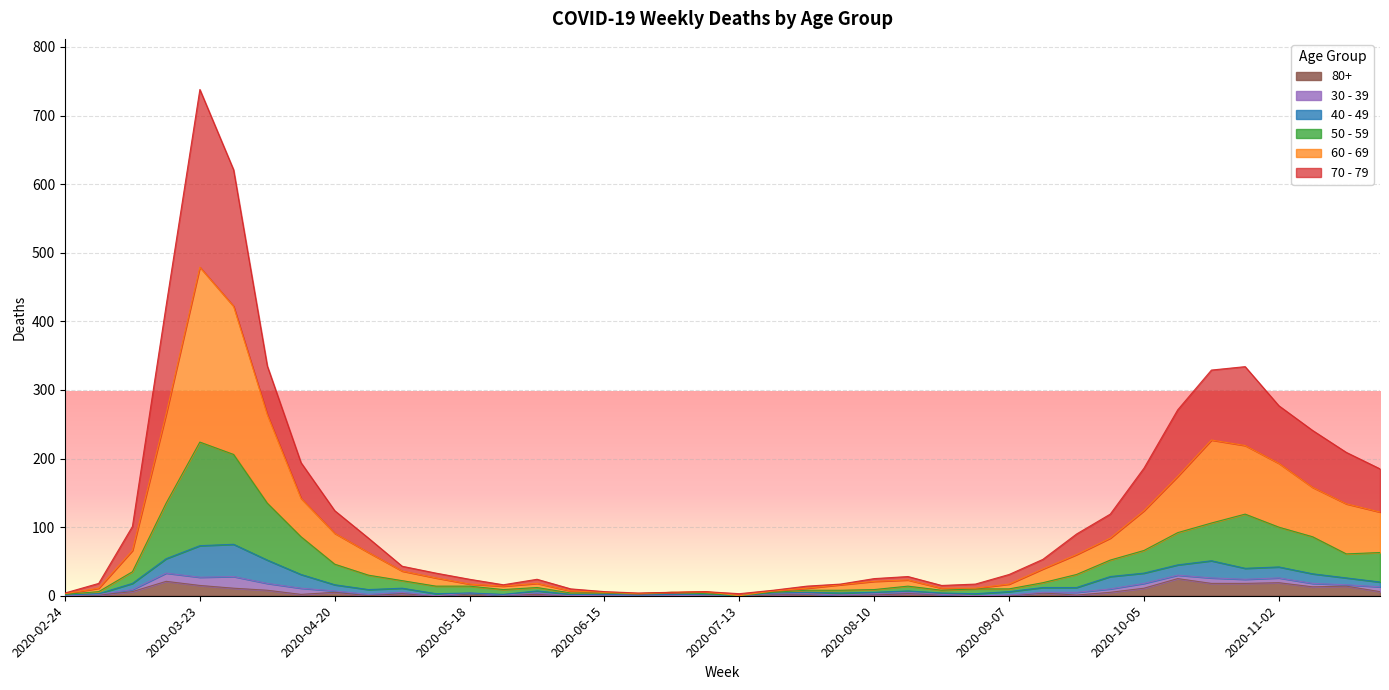

How many lines are shown in the chart?

6